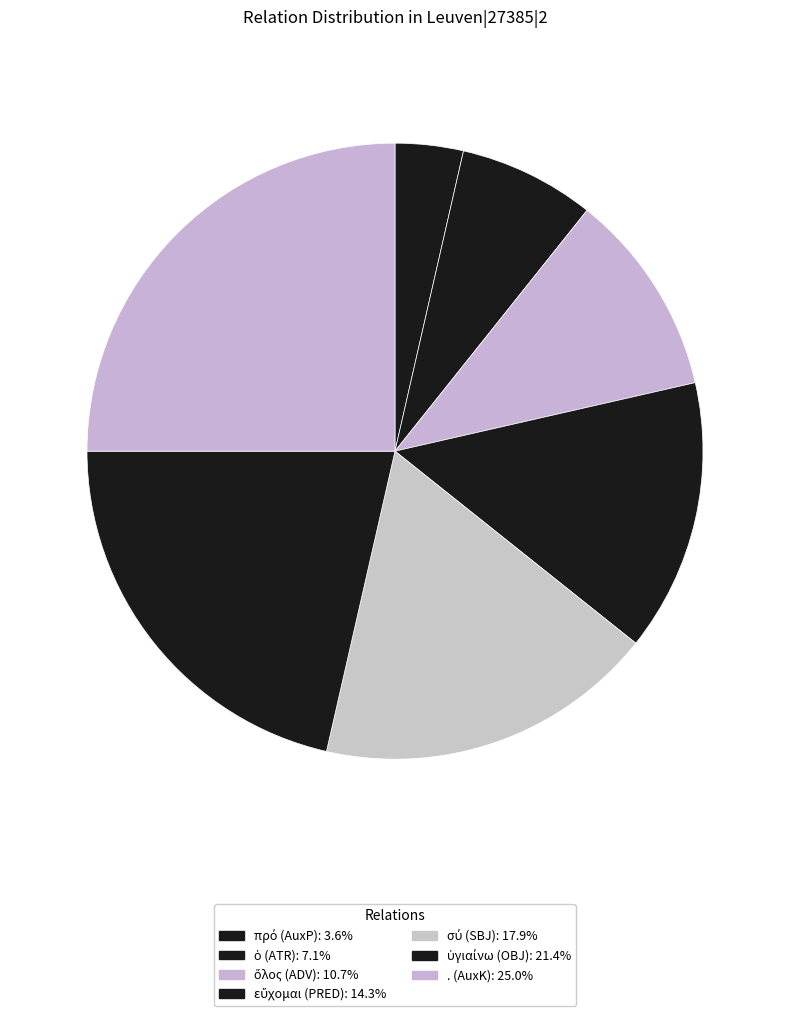

Is . (AuxK) the majority of the pie?

No